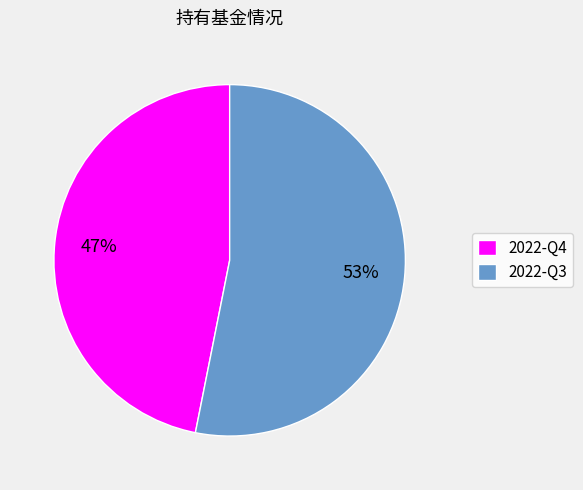

Which category has the smallest portion of the pie?

2022-Q4